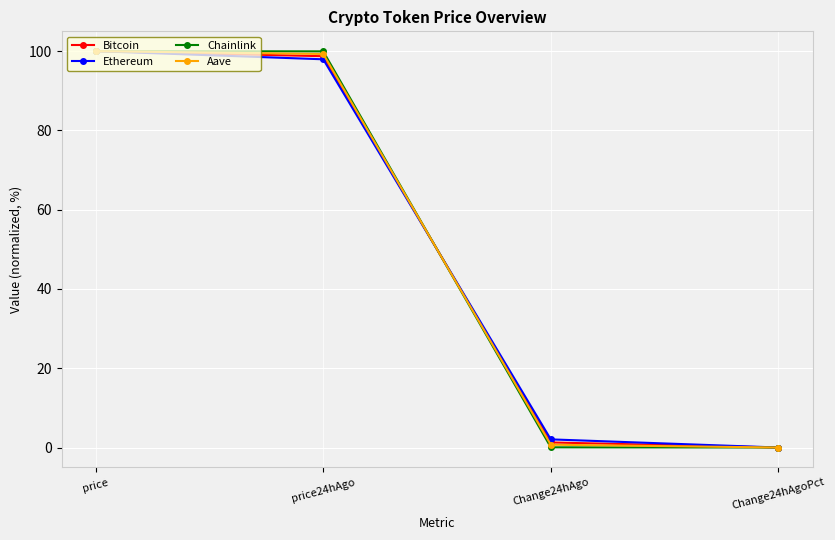

What position from the left is Change24hAgoPct?

4